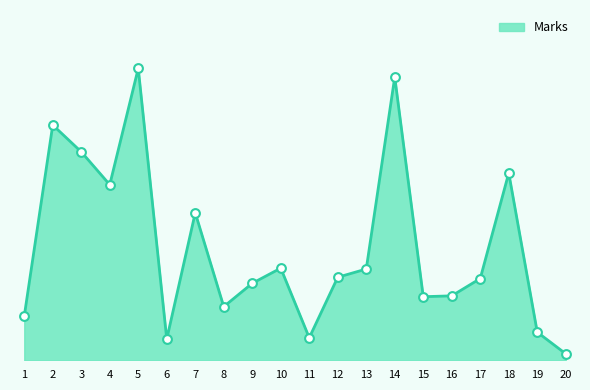

What is the change in value from 13 to 16?

-62